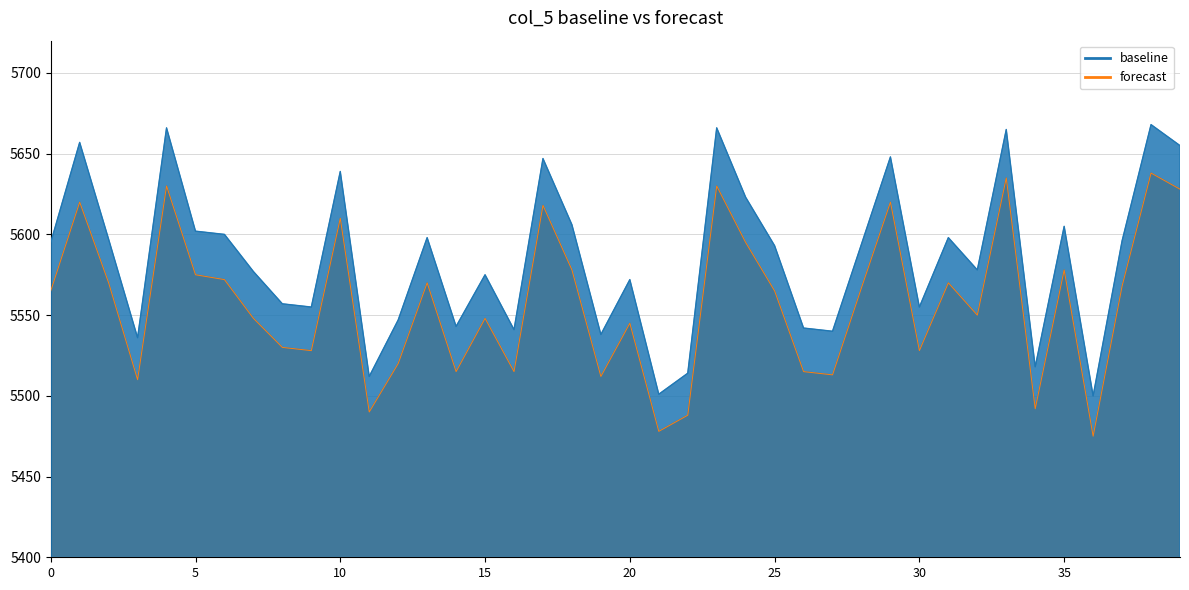

Rank the series by their average value, from highest to lowest.

baseline, forecast